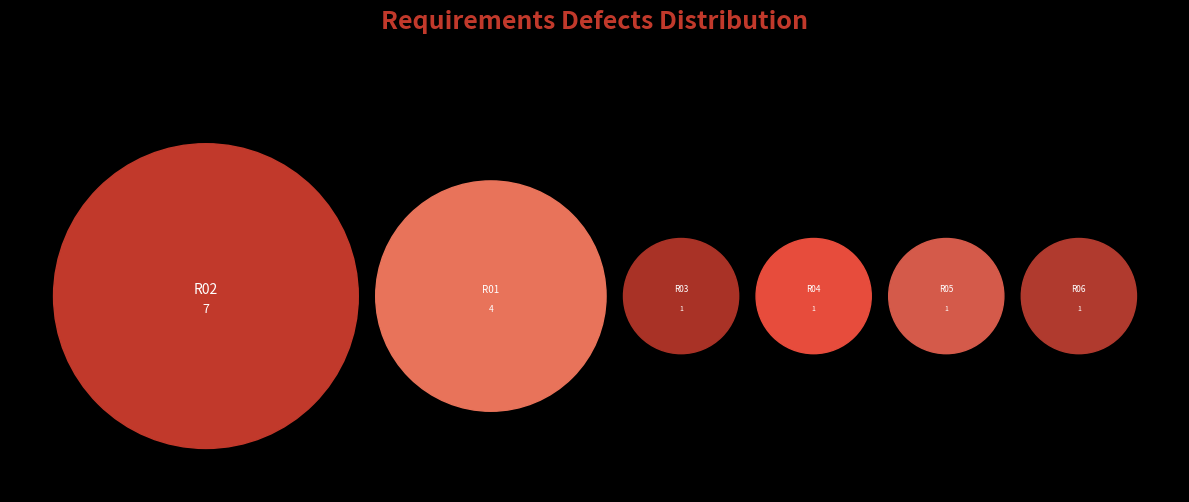

Approximately how many times larger is the value at R01 compared to R04?

4.0